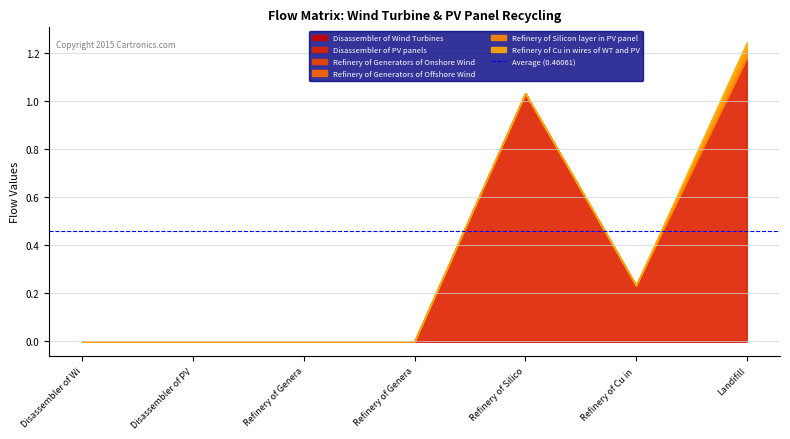

What is the maximum value shown in the chart?

1.2